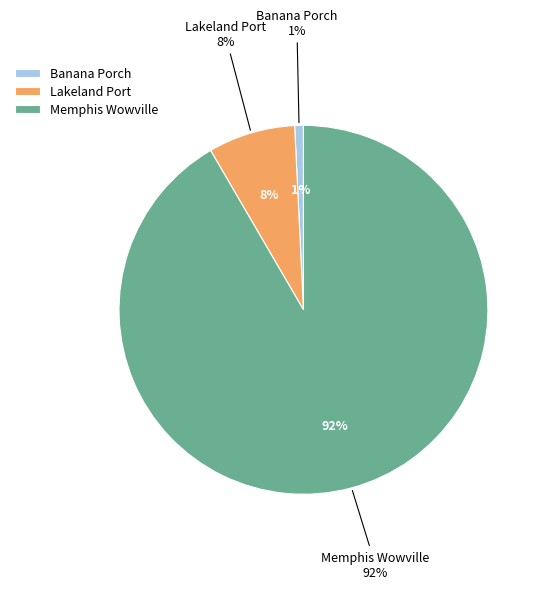

To the nearest percent, what is the average slice percentage?

33%